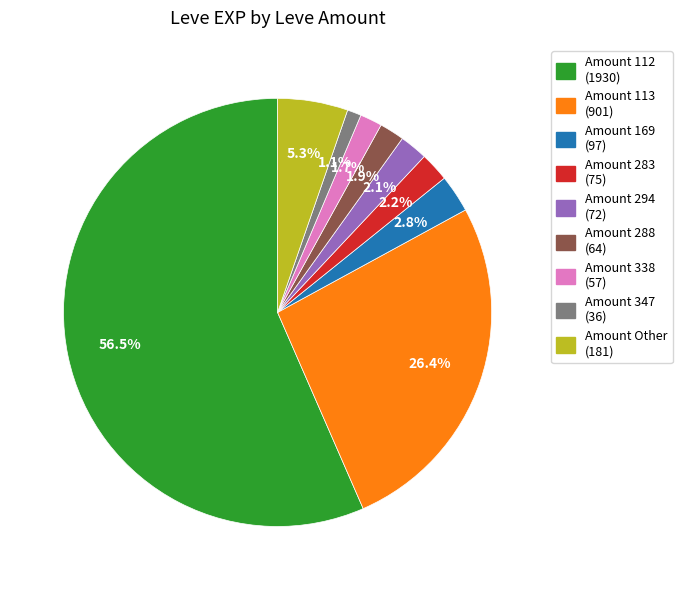

Does any single category account for the majority?

Yes